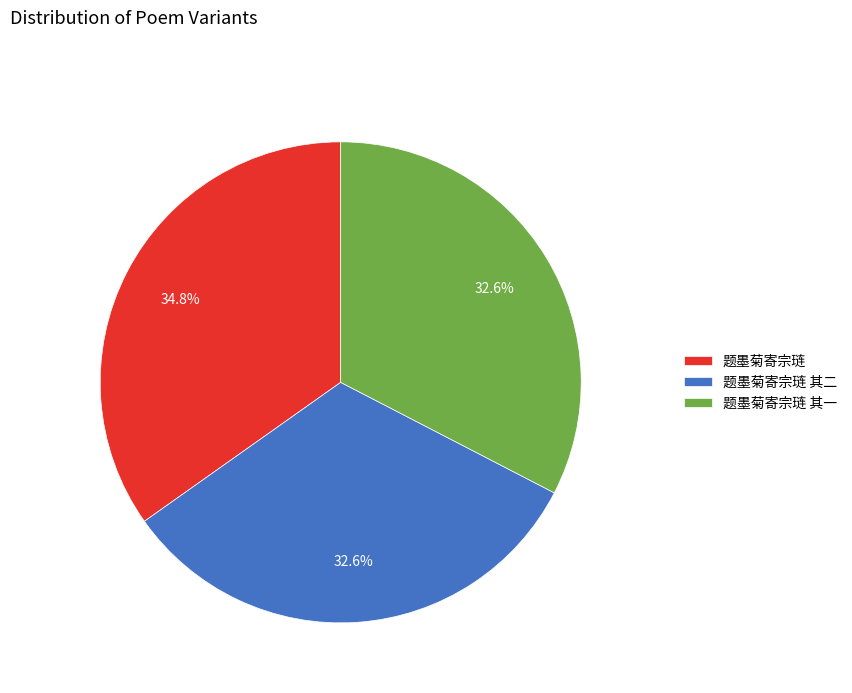

How many slices are in this pie chart?

3